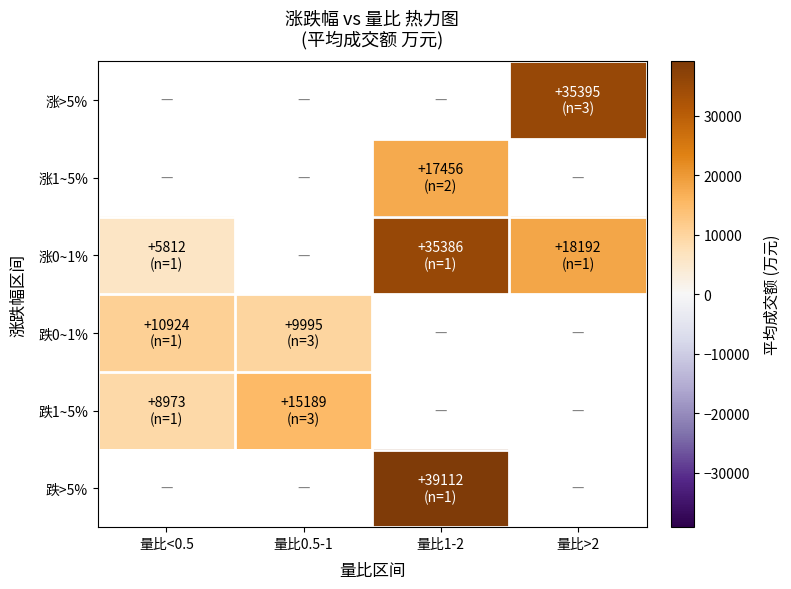

Which has a higher value, 量比>2 or 量比1-2?

量比1-2